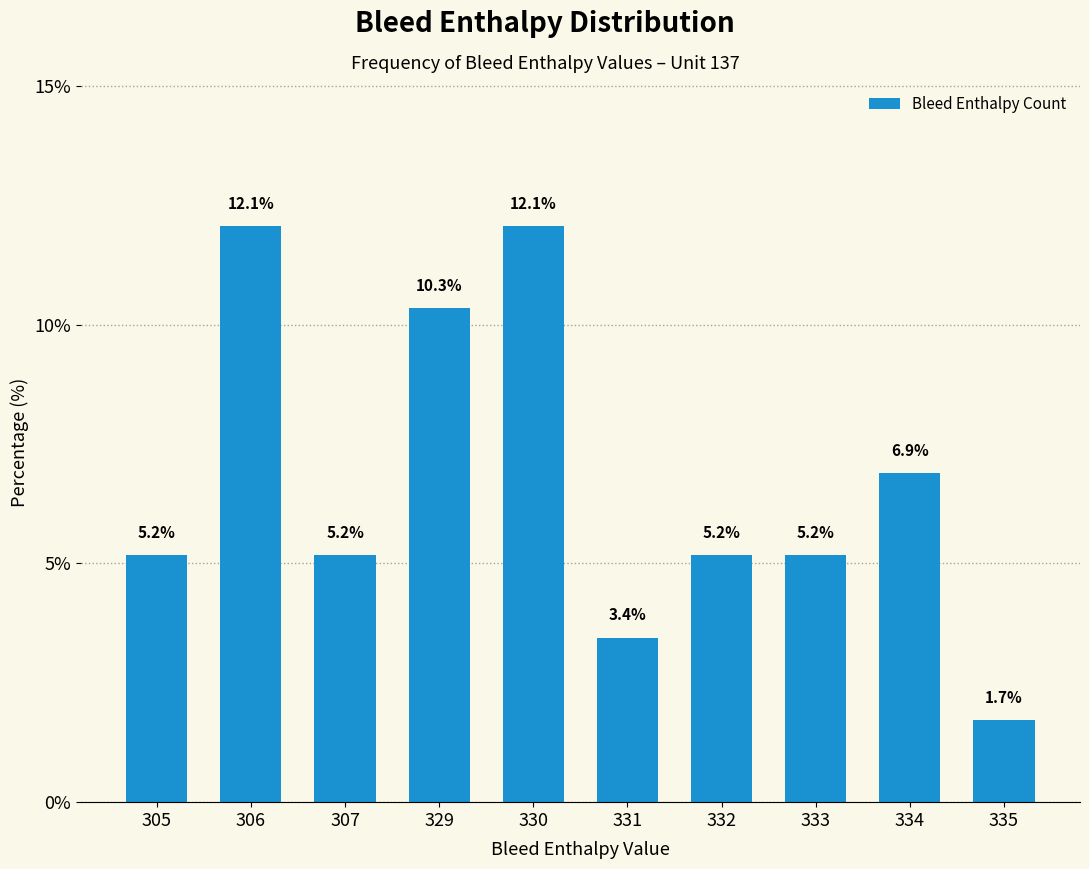

Between 306 and 333, which is larger?

306